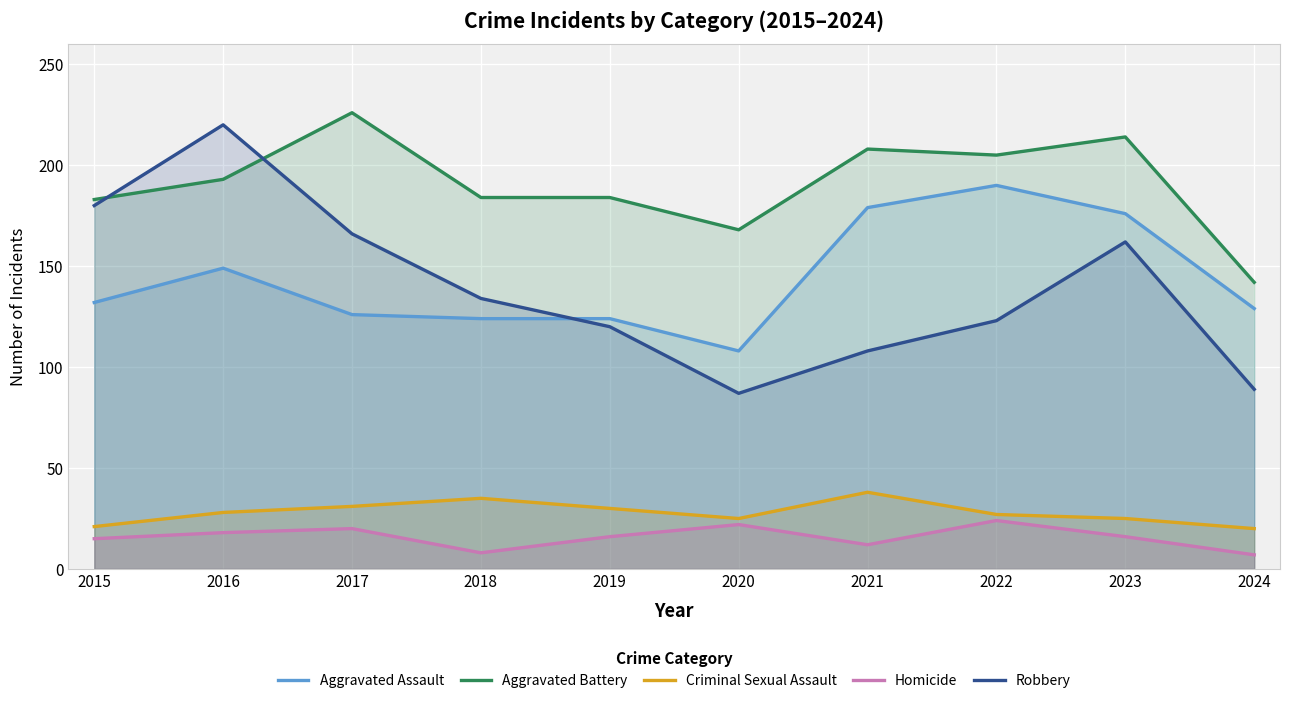

Does the chart display data point markers on the line(s)?

No